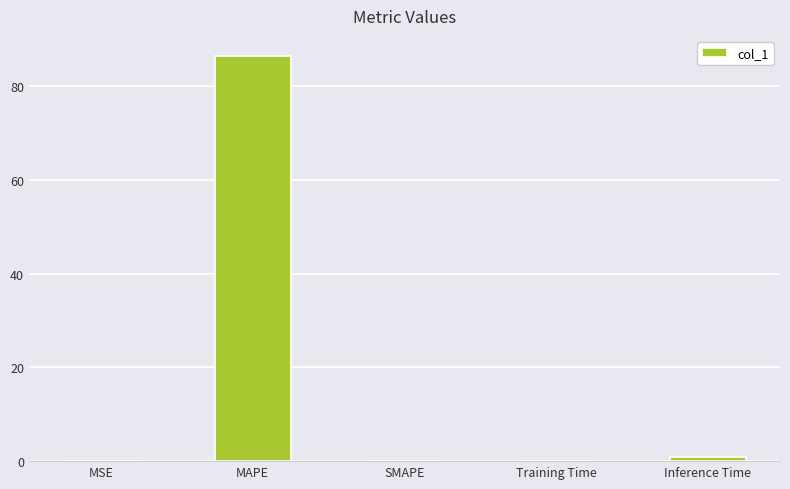

What is the approximate value at MAPE?

86.5